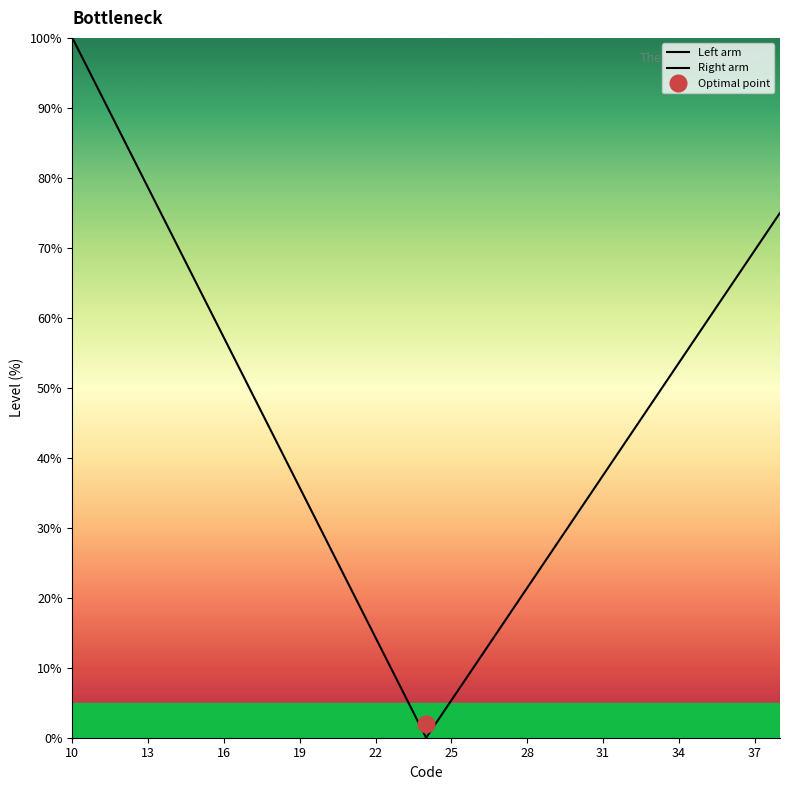

True or false: Left arm and Right arm cross at least once.

False